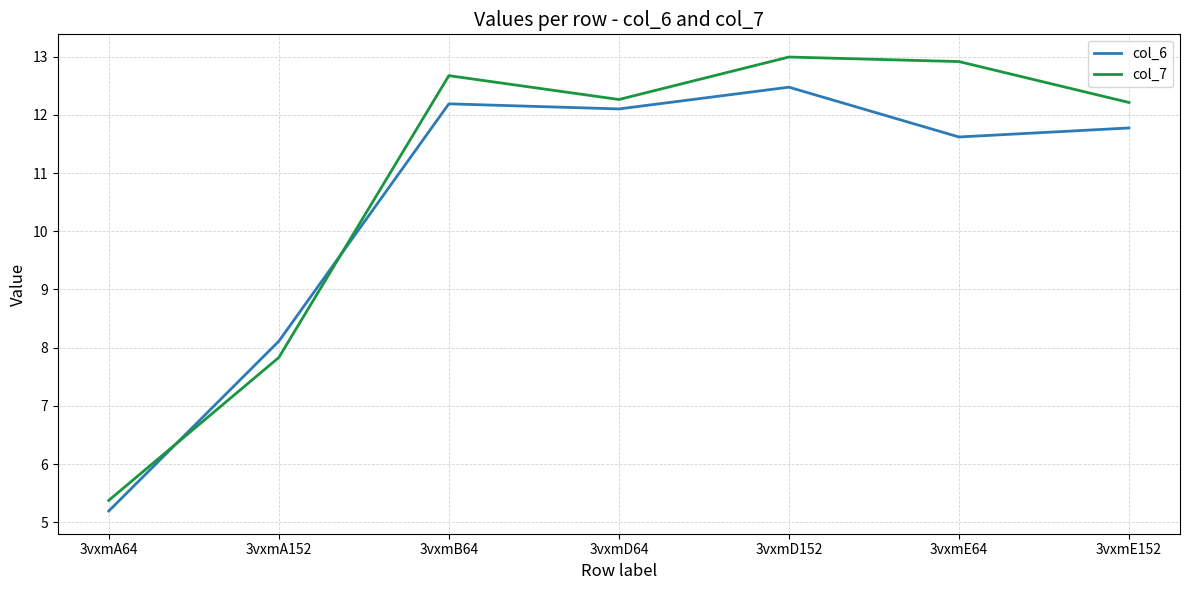

Between which two adjacent categories do col_7 and col_6 first intersect?

3vxmA64 and 3vxmA152